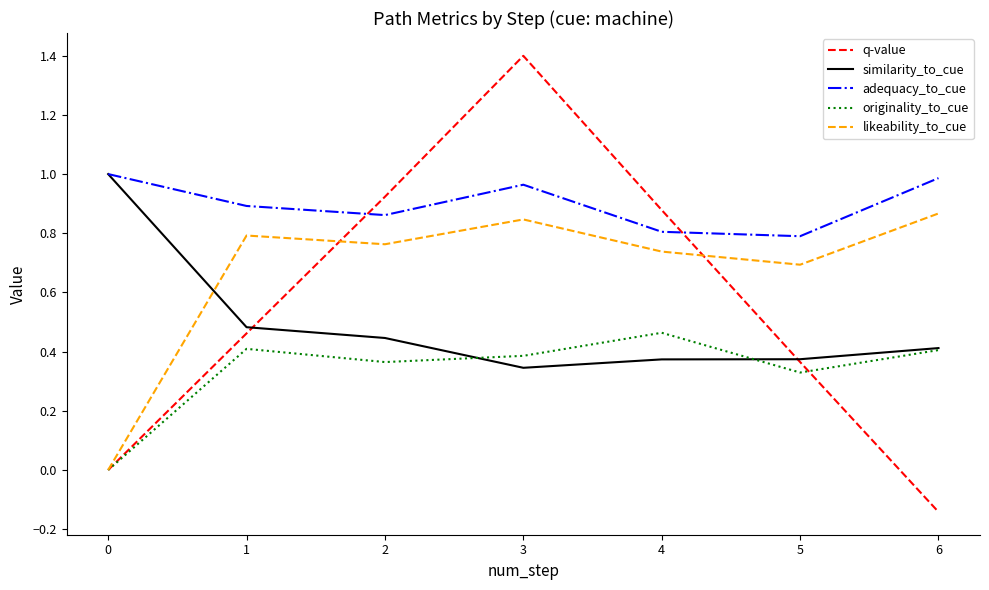

What are all the series names shown in the legend?

q-value, similarity_to_cue, adequacy_to_cue, originality_to_cue, likeability_to_cue